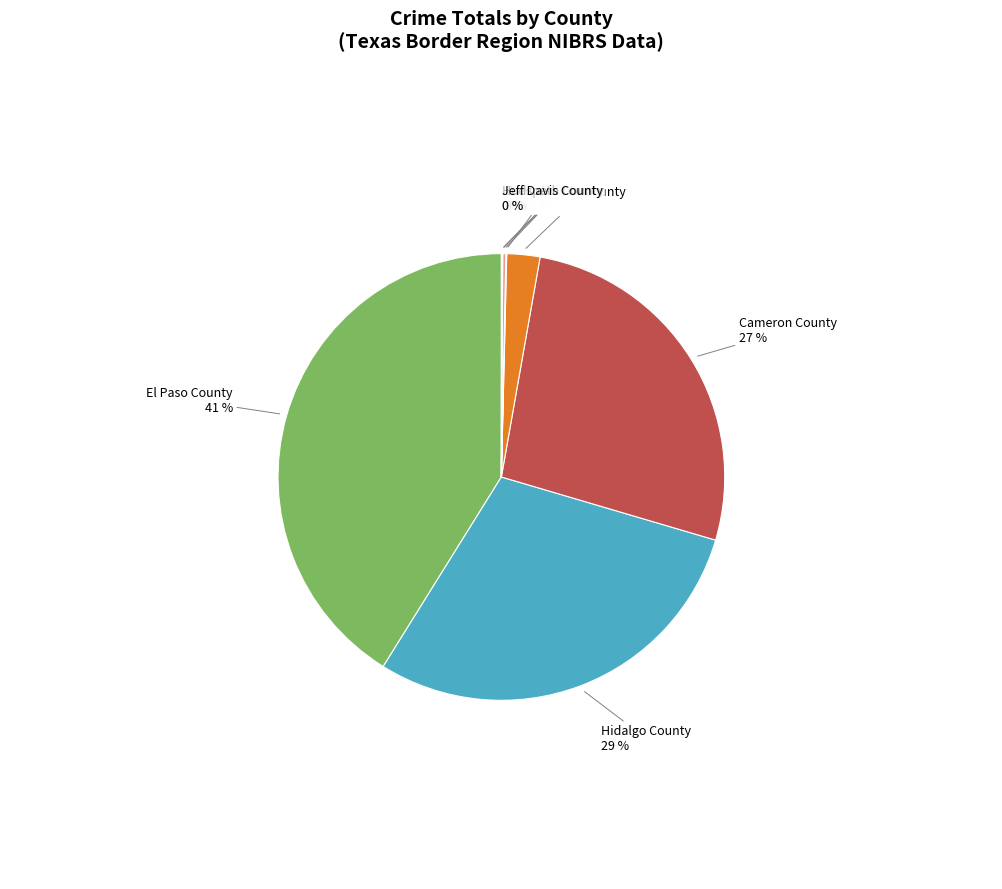

The Cameron County slice represents 38% of the pie. True or false?

False